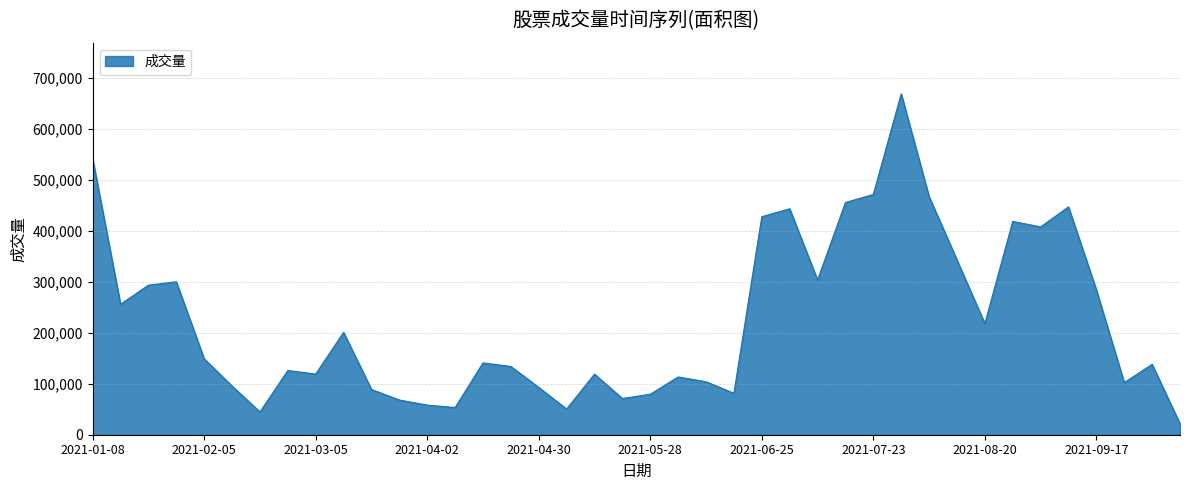

What is the smallest value displayed?

21625